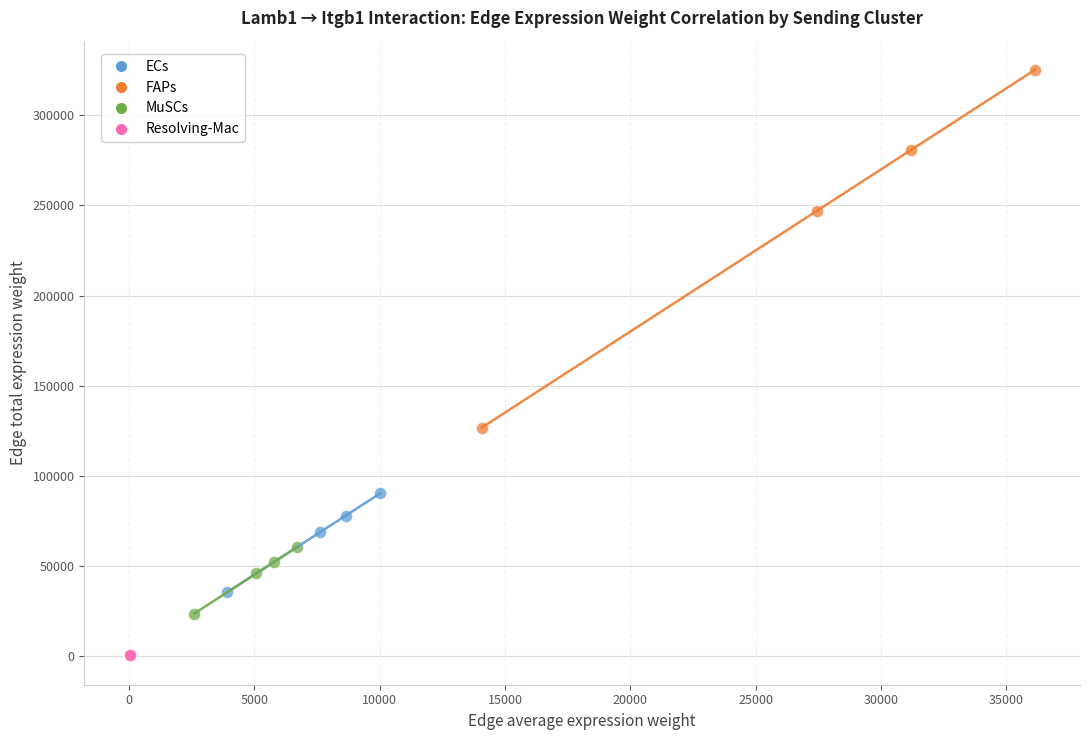

Which series has the widest spread of Y values?

FAPs